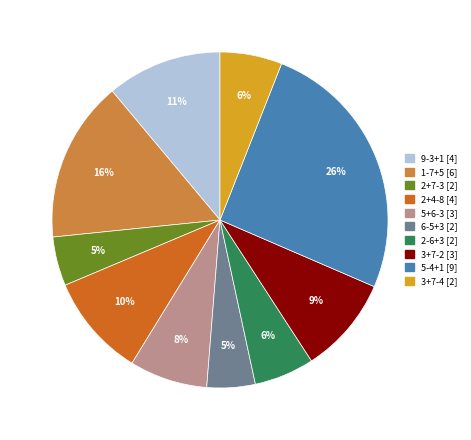

Is the sum of 3+7-4 and 9-3+1 greater than half?

No